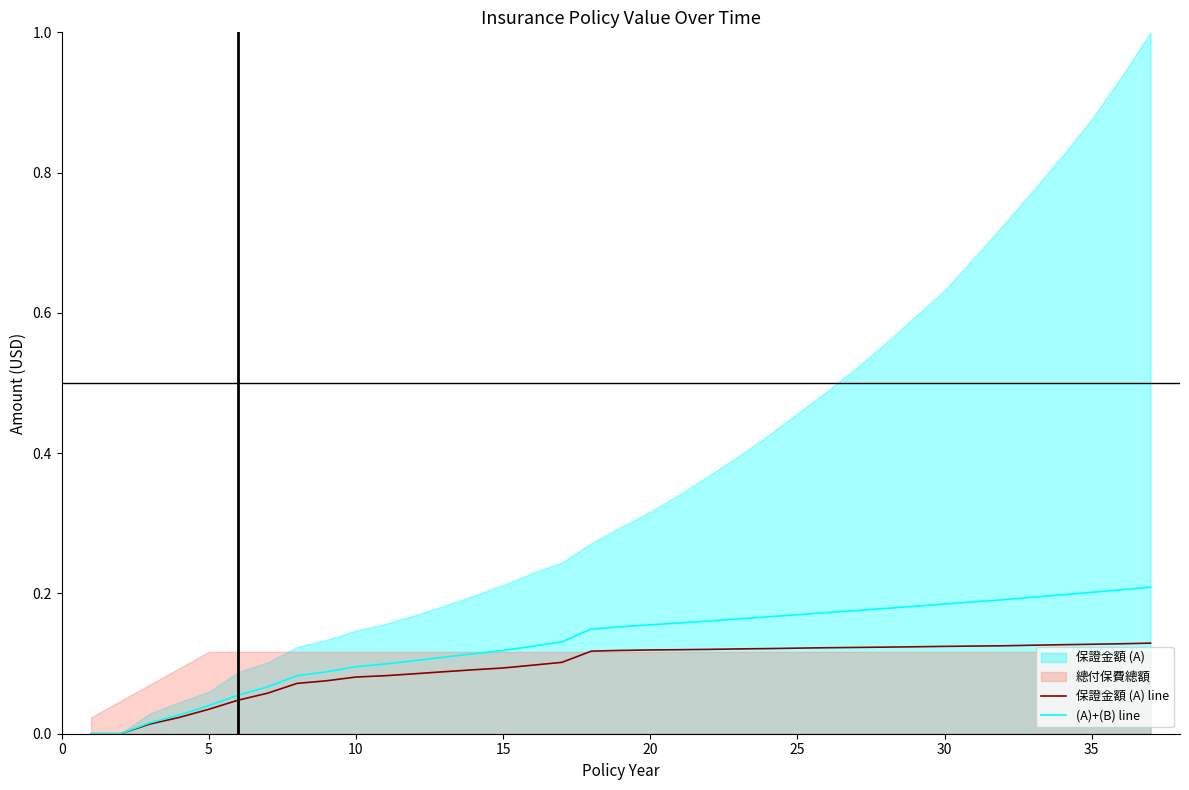

How many data points does each series have?

37